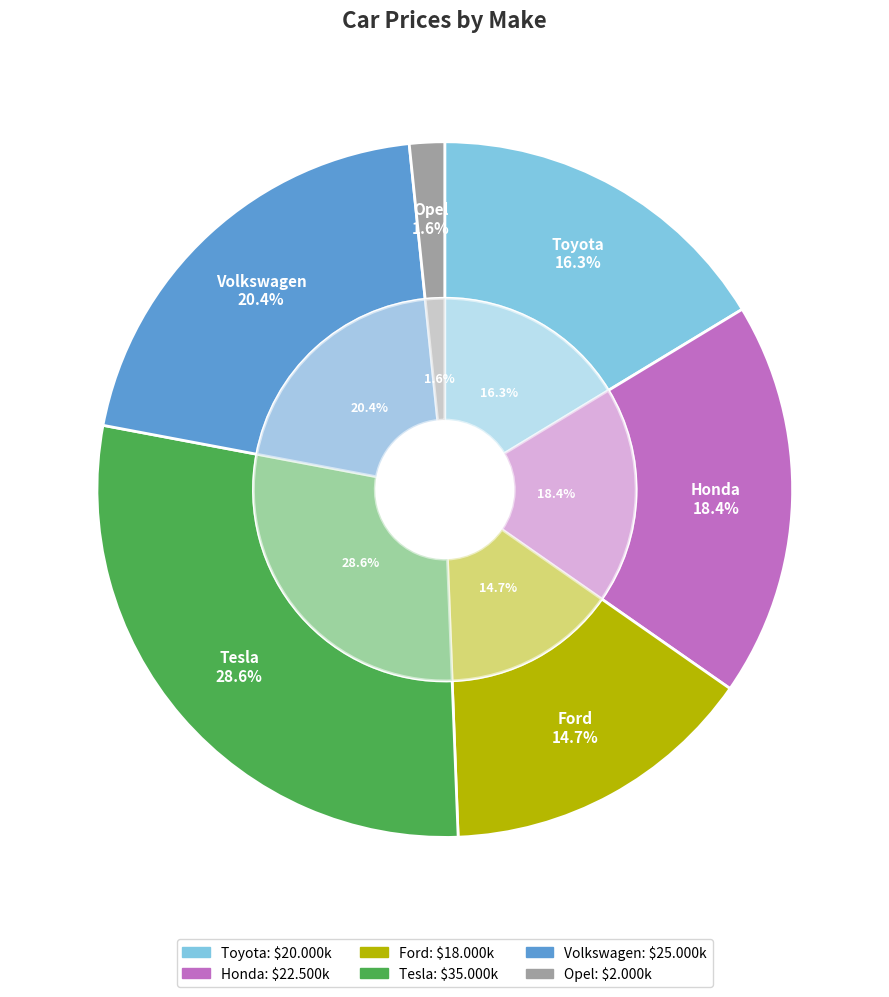

To the nearest percent, what is the difference between the largest and smallest slice percentages?

27%